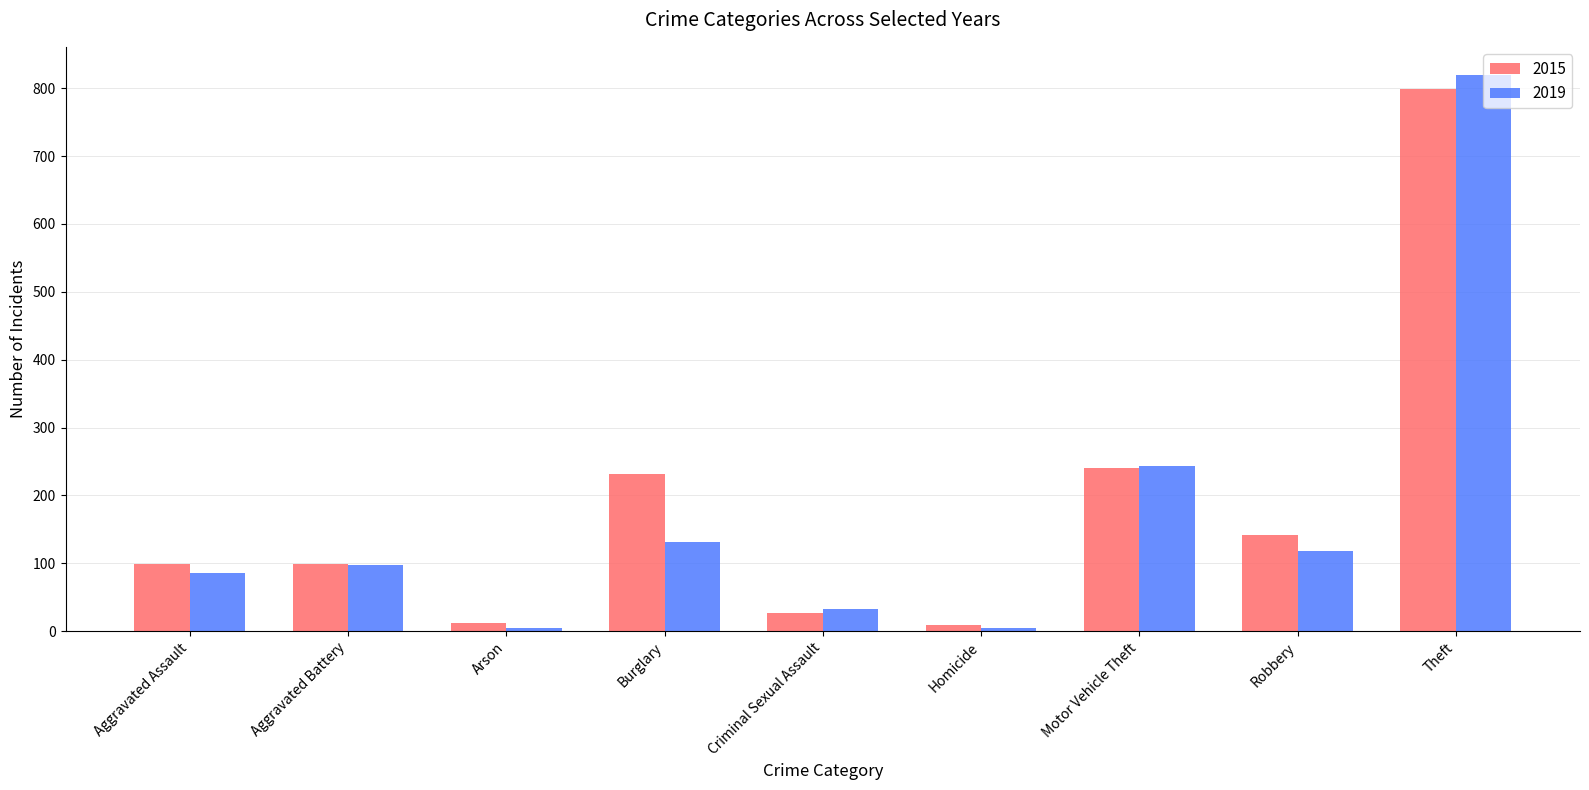

Count the number of categories in the chart.

9